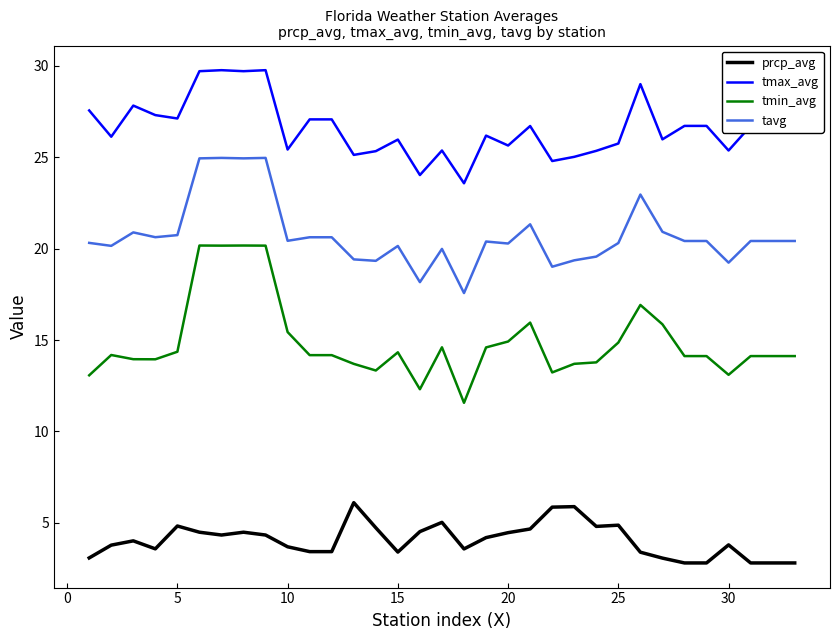

True or false: prcp_avg and tmax_avg intersect in this chart.

False